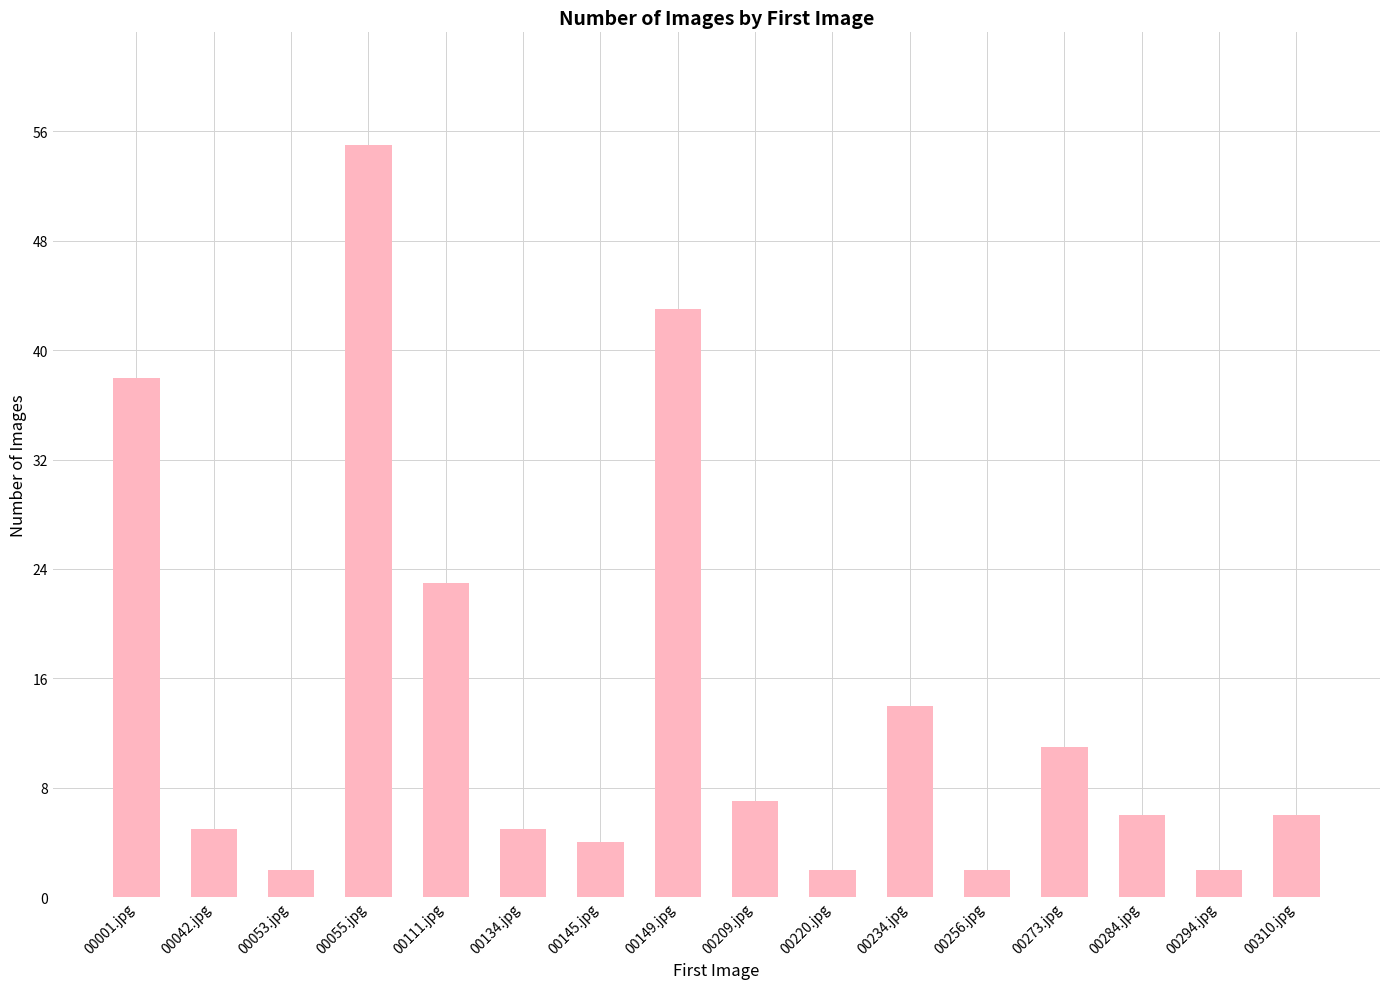

What is the difference between the maximum and minimum values?

53